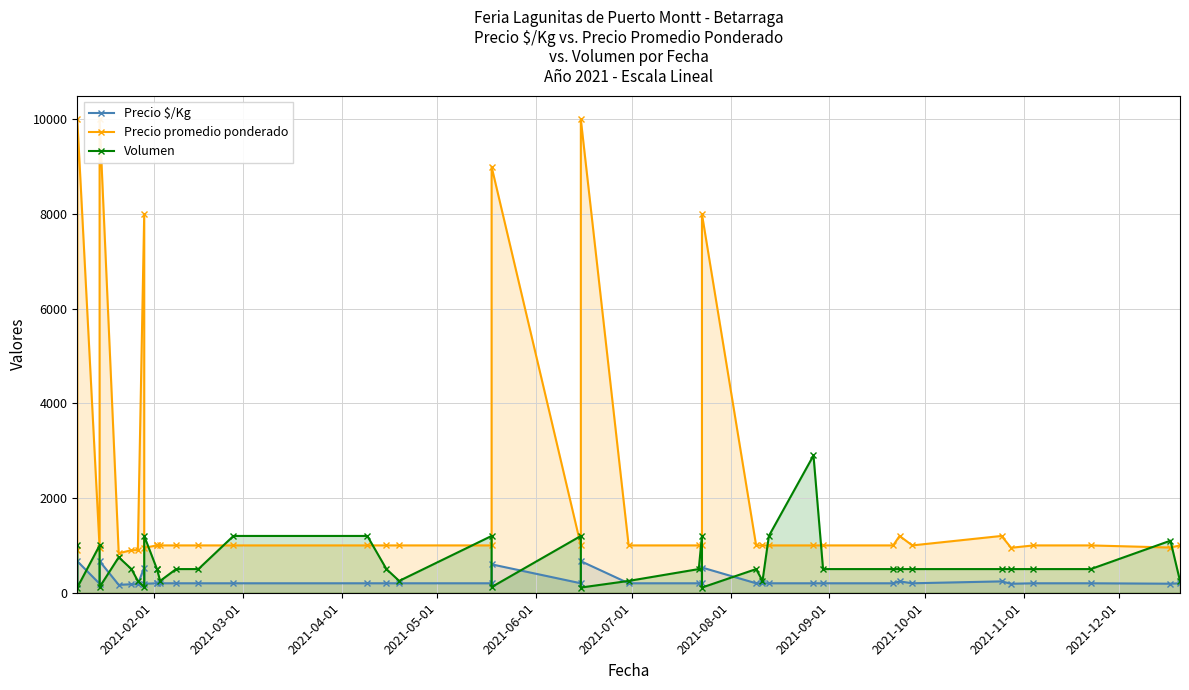

Does the chart display data point markers on the line(s)?

Yes